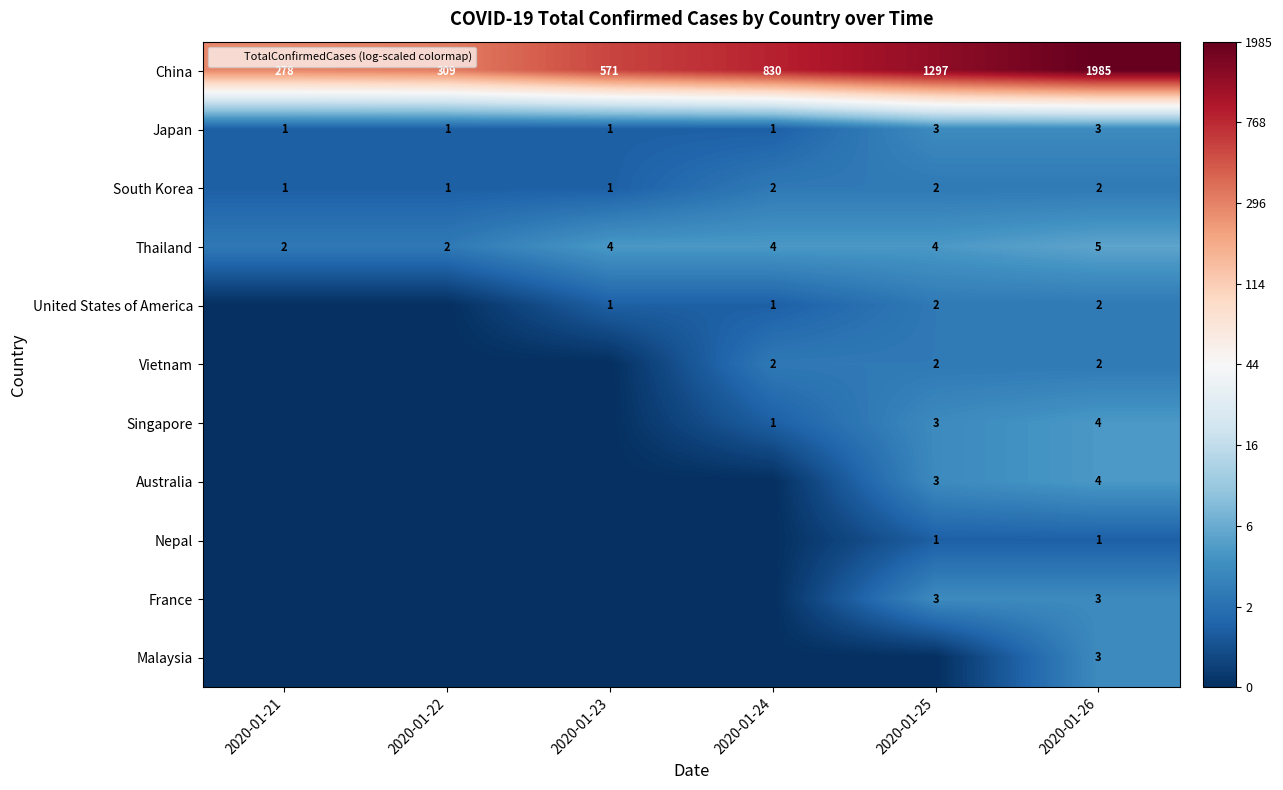

At 2020-01-21, list the series in order from smallest to largest.

United States of America, Vietnam, Singapore, Australia, Nepal, France, Malaysia, Japan, South Korea, Thailand, China